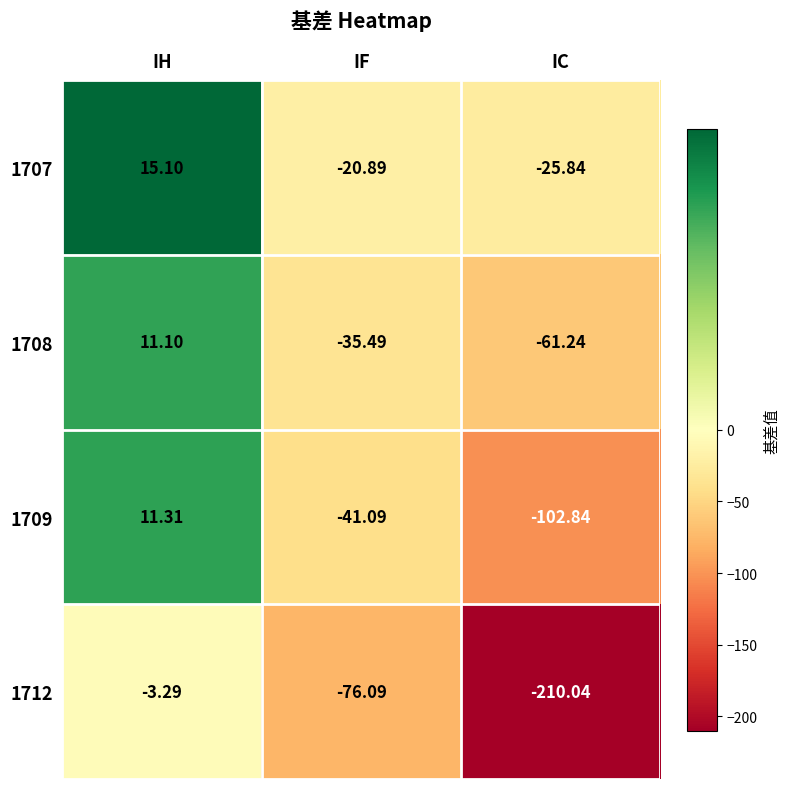

Is the value of 1712 at IF greater than the value of 1708 at IC?

No